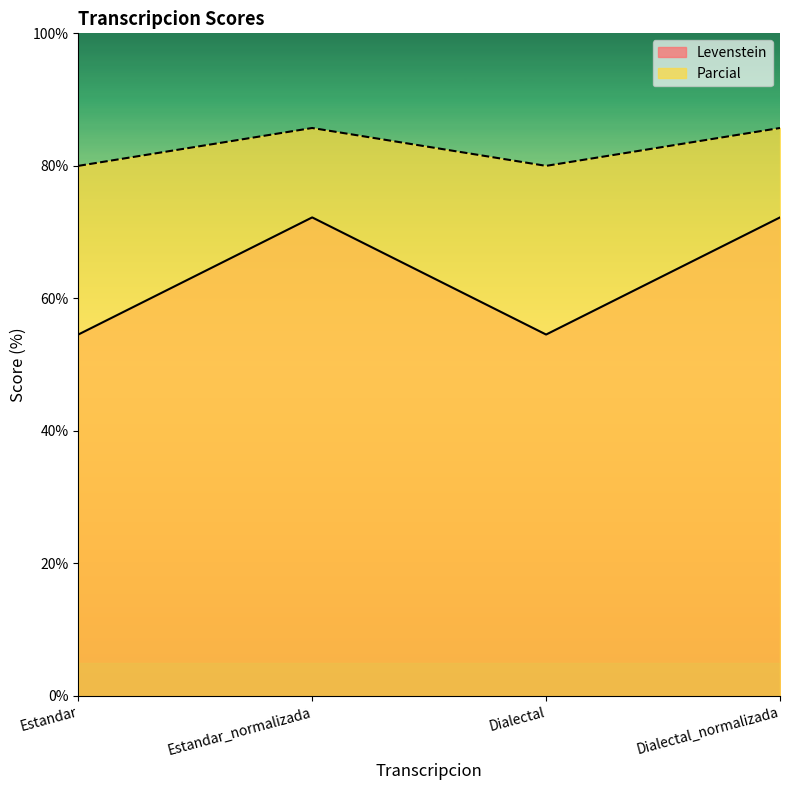

What is the label of the 2nd point from the right?

Dialectal